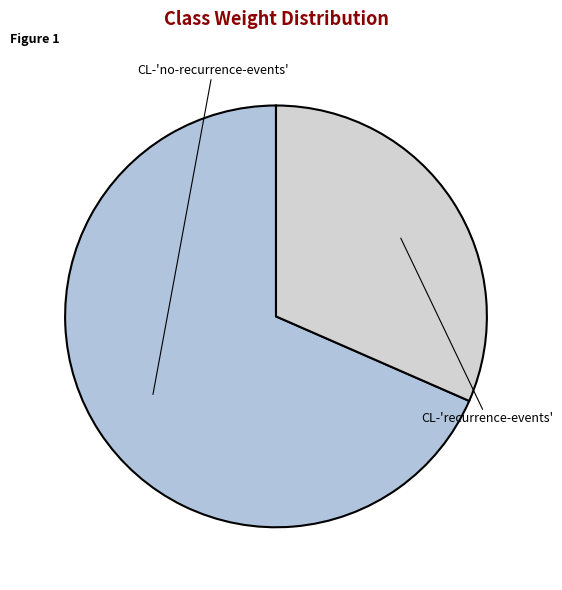

Is it true that CL-'no-recurrence-events' is 74% of the pie?

False